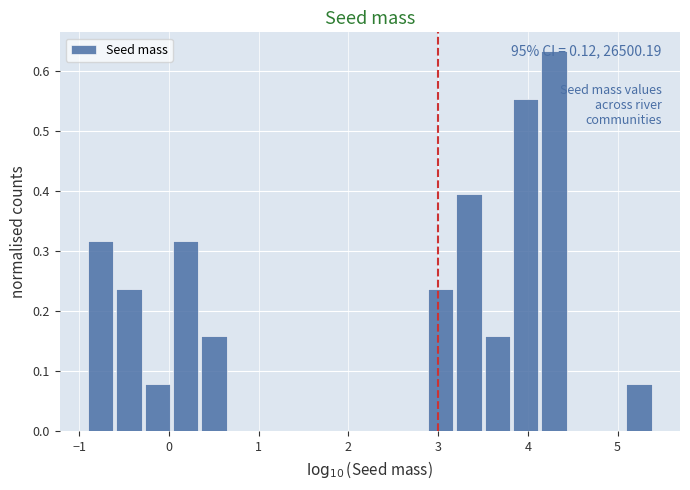

Around what value on the x-axis is the tallest bar? Give the approximate position of its centre, as read against the axis.

4.3